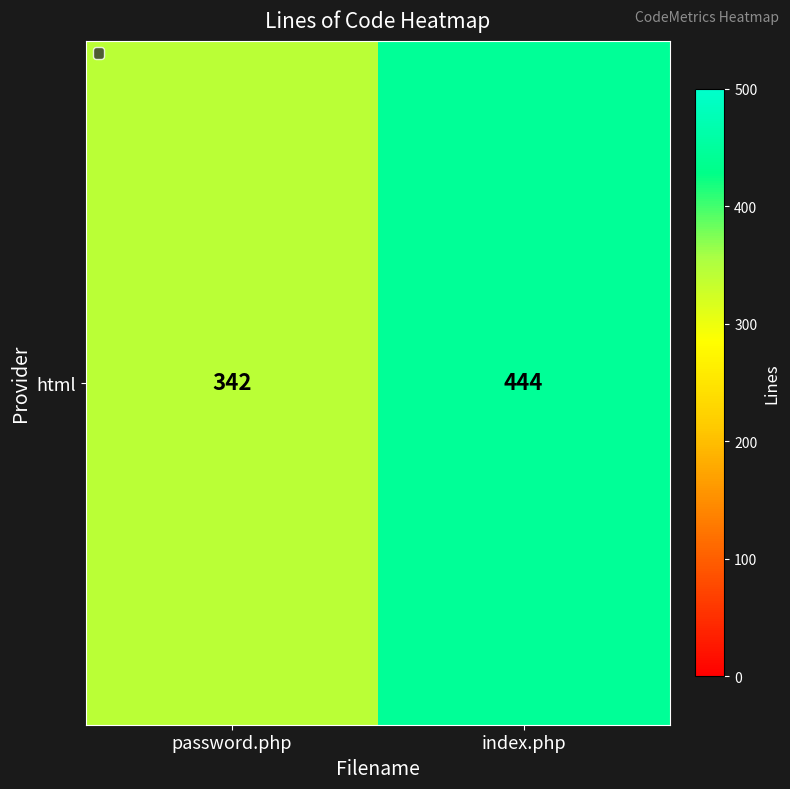

What is the sum of all values?

786